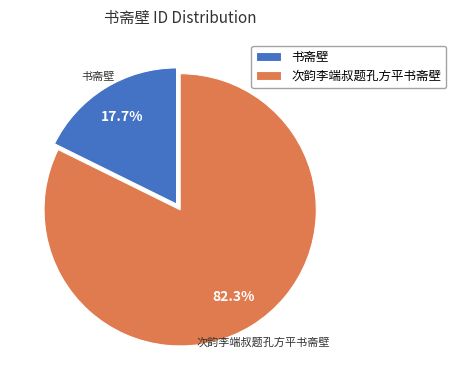

Which category accounts for the majority?

次韵李端叔题孔方平书斋壁